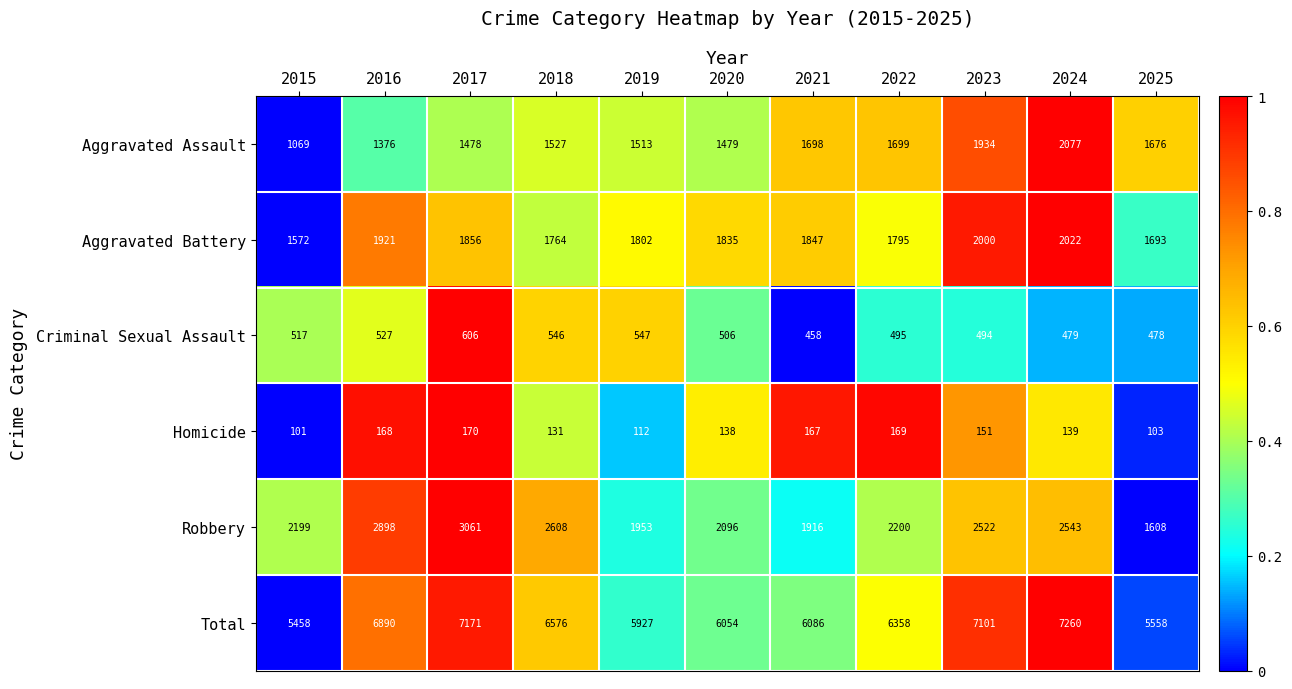

Which series has the largest total across all categories?

Total